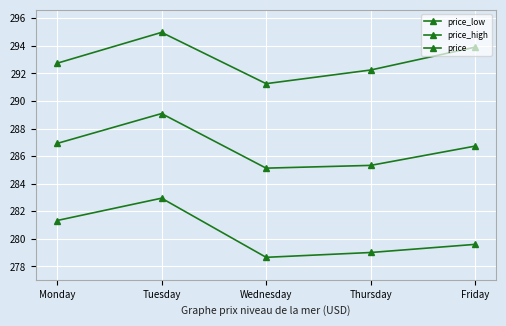

Which category has the highest value across all series?

Tuesday